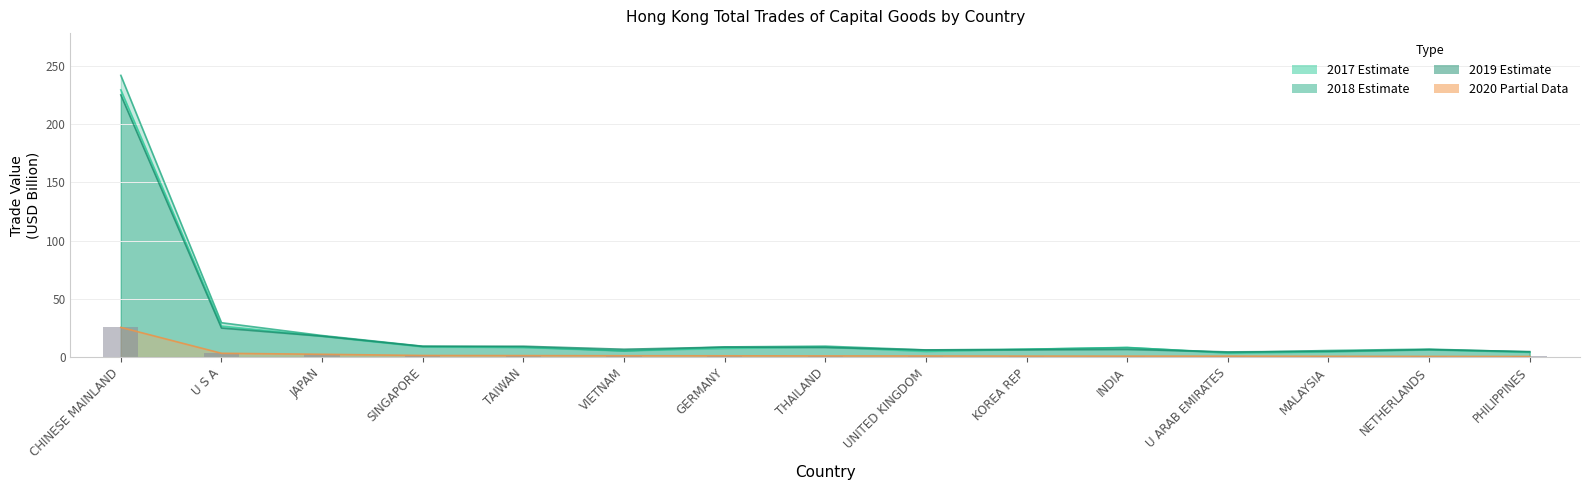

What is the sum of the values at TAIWAN and INDIA?

2.2